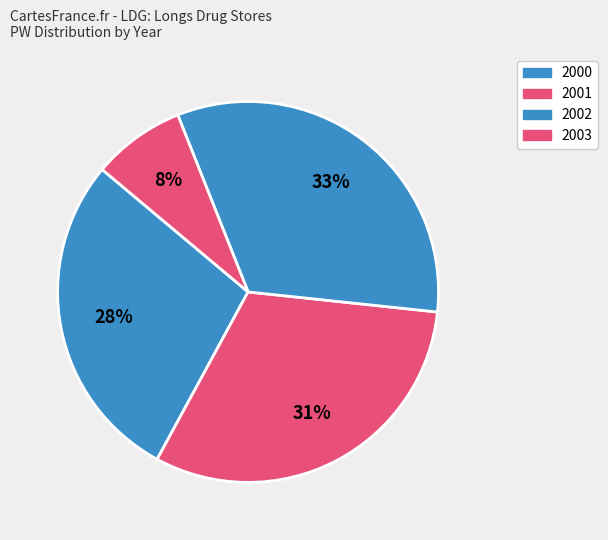

How many slices are in this pie chart?

4